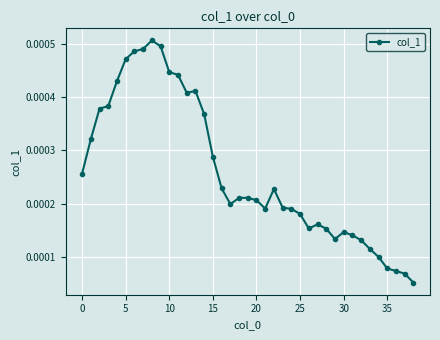

How many lines are shown in the chart?

1